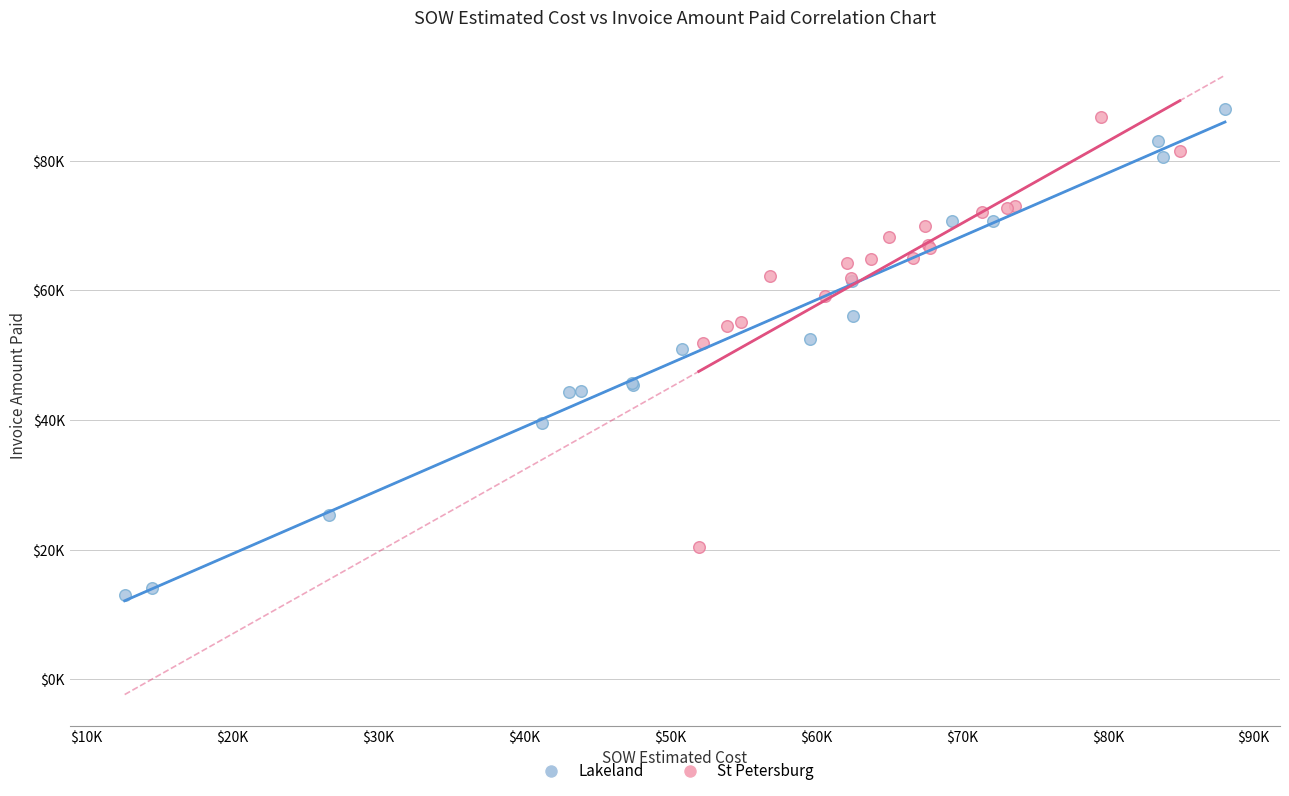

Which series contains the lowest Y value?

Lakeland